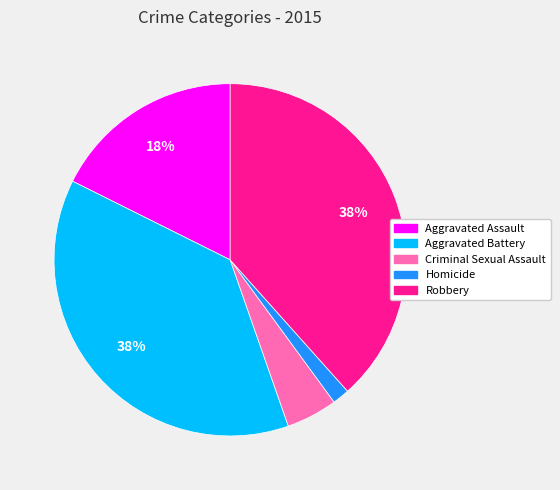

To the nearest percent, what is the average slice percentage?

20%